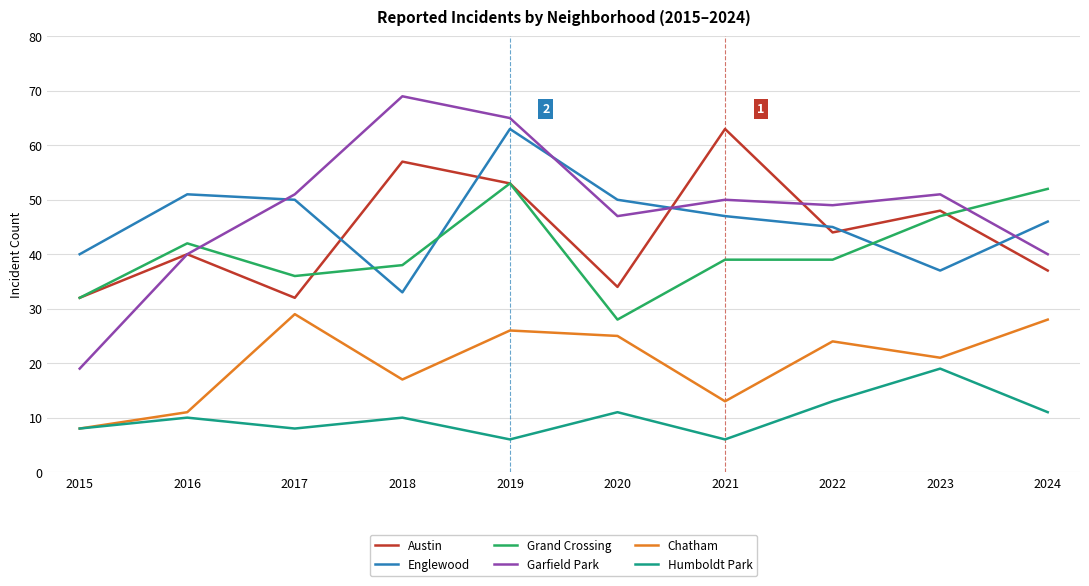

True or false: Englewood and Chatham intersect in this chart.

False